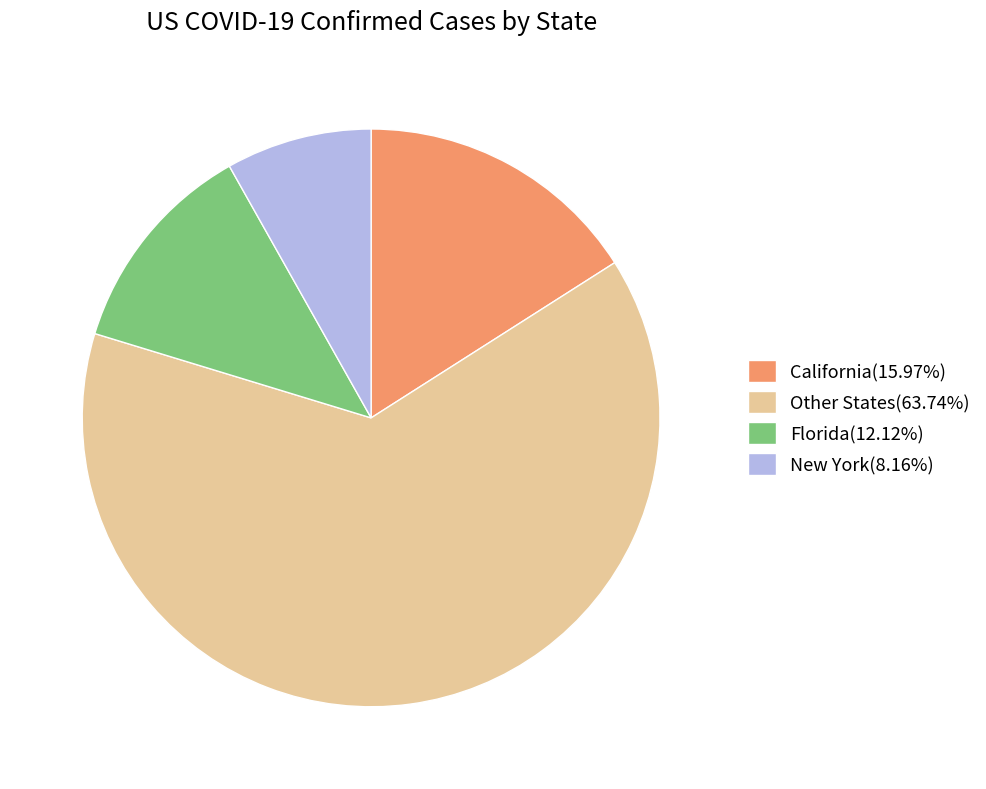

How many segments does this pie chart have?

4